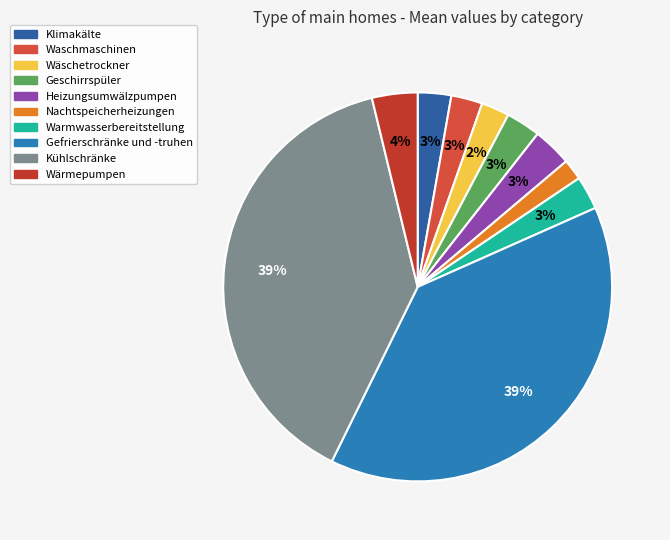

Does Warmwasserbereitstellung represent more than half of the total?

No